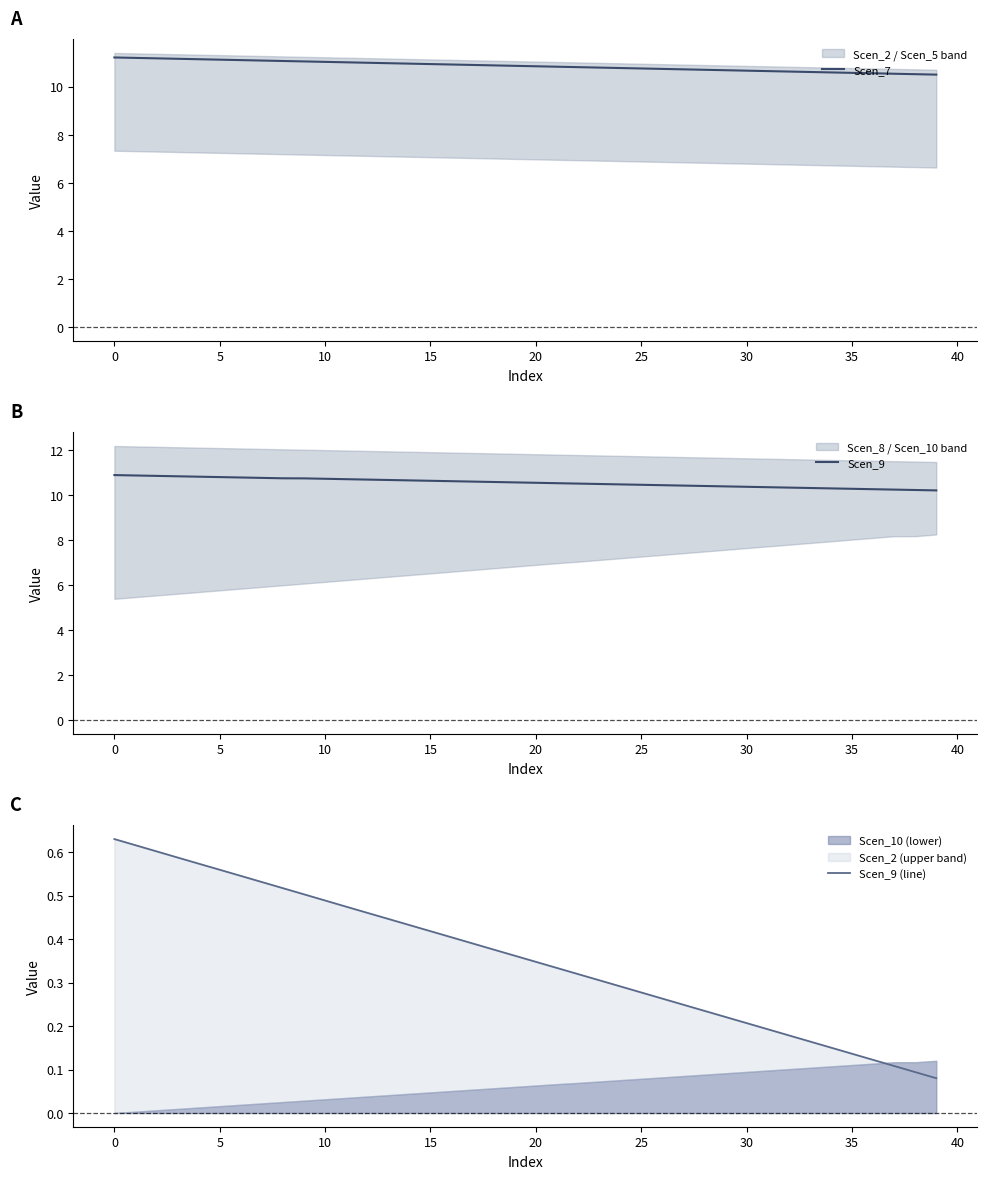

Reading left to right, list all the values displayed in this chart.

Scen_7: 11.2	11.2	11.2	11.2	11.1	11.1	11.1	11.1	11.1	11.0	11.0	11.0	11.0	11.0	11.0	10.9	10.9	10.9	10.9	10.9	10.8	10.8	10.8	10.8	10.8	10.8	10.7	10.7	10.7	10.7	10.7	10.6	10.6	10.6	10.6	10.6	10.6	10.5	10.5	10.5
Scen_9: 10.9	10.9	10.9	10.8	10.8	10.8	10.8	10.8	10.7	10.7	10.7	10.7	10.7	10.7	10.7	10.6	10.6	10.6	10.6	10.6	10.5	10.5	10.5	10.5	10.5	10.5	10.4	10.4	10.4	10.4	10.4	10.4	10.3	10.3	10.3	10.3	10.3	10.2	10.2	10.2
Scen_9 (line): 0.6	0.6	0.6	0.6	0.6	0.6	0.5	0.5	0.5	0.5	0.5	0.5	0.5	0.4	0.4	0.4	0.4	0.4	0.4	0.4	0.3	0.3	0.3	0.3	0.3	0.3	0.3	0.2	0.2	0.2	0.2	0.2	0.2	0.2	0.2	0.1	0.1	0.1	0.1	0.1